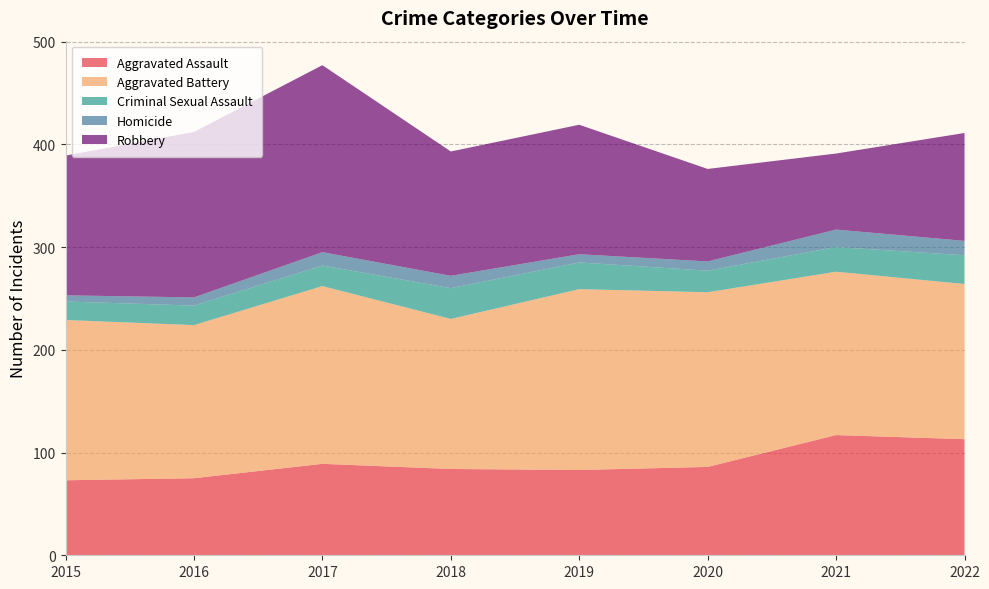

Reading left to right, list all the values displayed in this chart.

Aggravated Assault: 73	75	89	84	83	86	117	113
Aggravated Battery: 156	149	173	146	176	170	159	151
Criminal Sexual Assault: 18	19	20	30	26	21	24	28
Homicide: 6	8	13	12	8	9	17	14
Robbery: 136	161	182	121	126	90	74	105